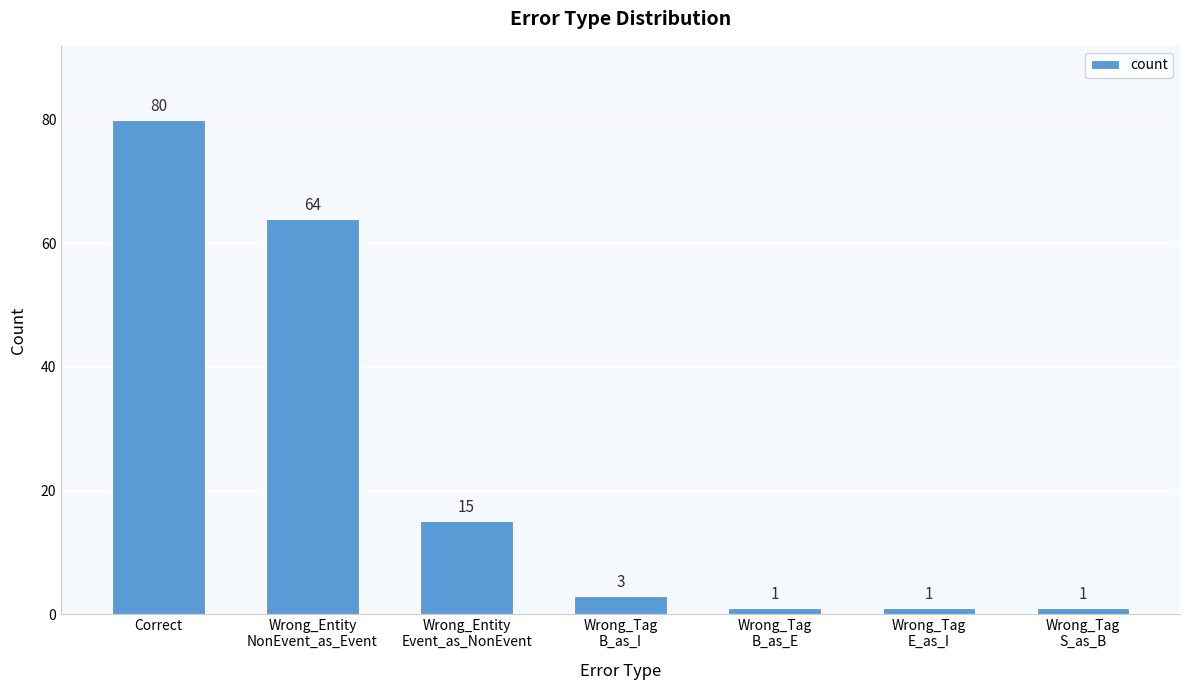

Which label corresponds to the largest value in the chart?

Correct